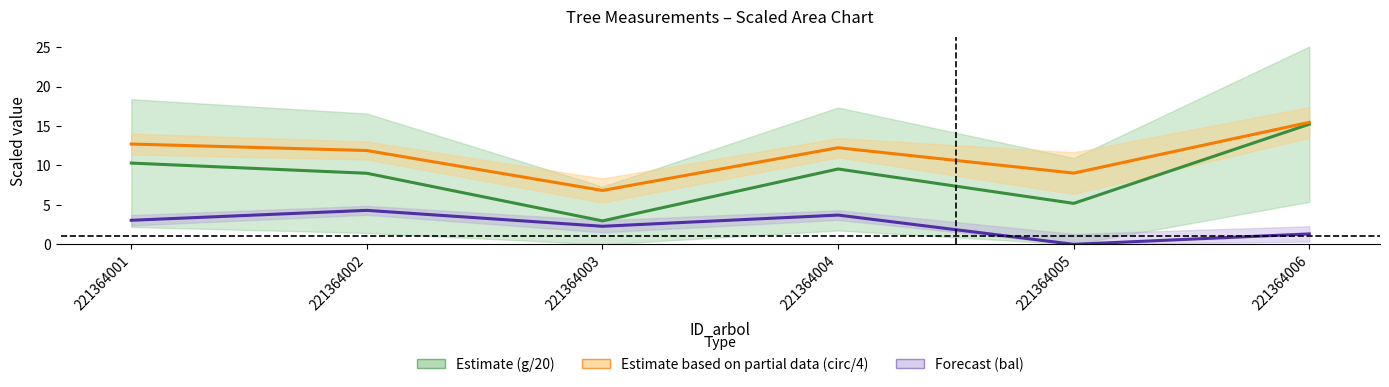

What is the value of the Estimate (g/20) point at the 4th from the left?

9.6